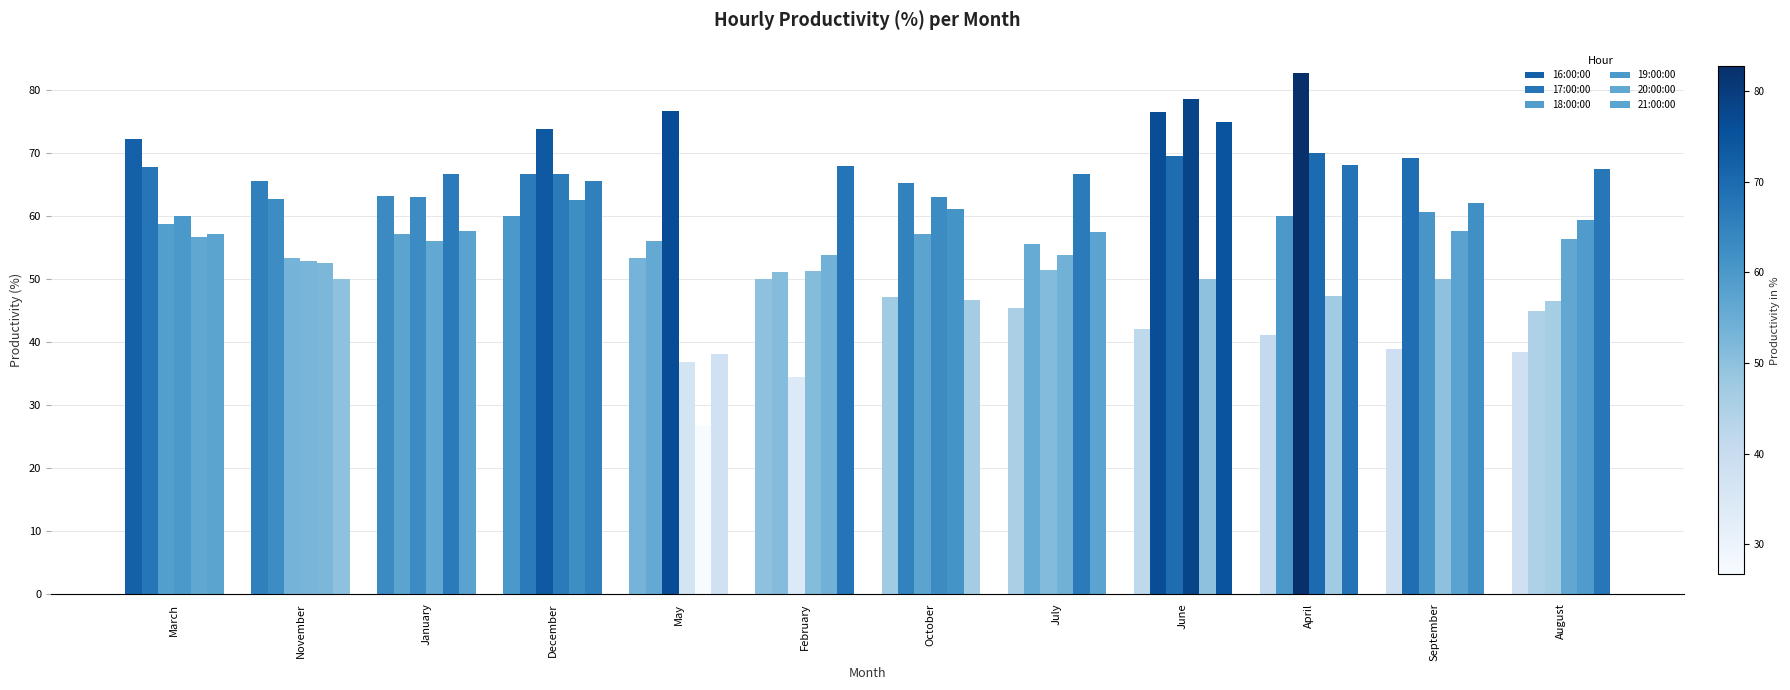

How many distinct data groups are displayed?

6